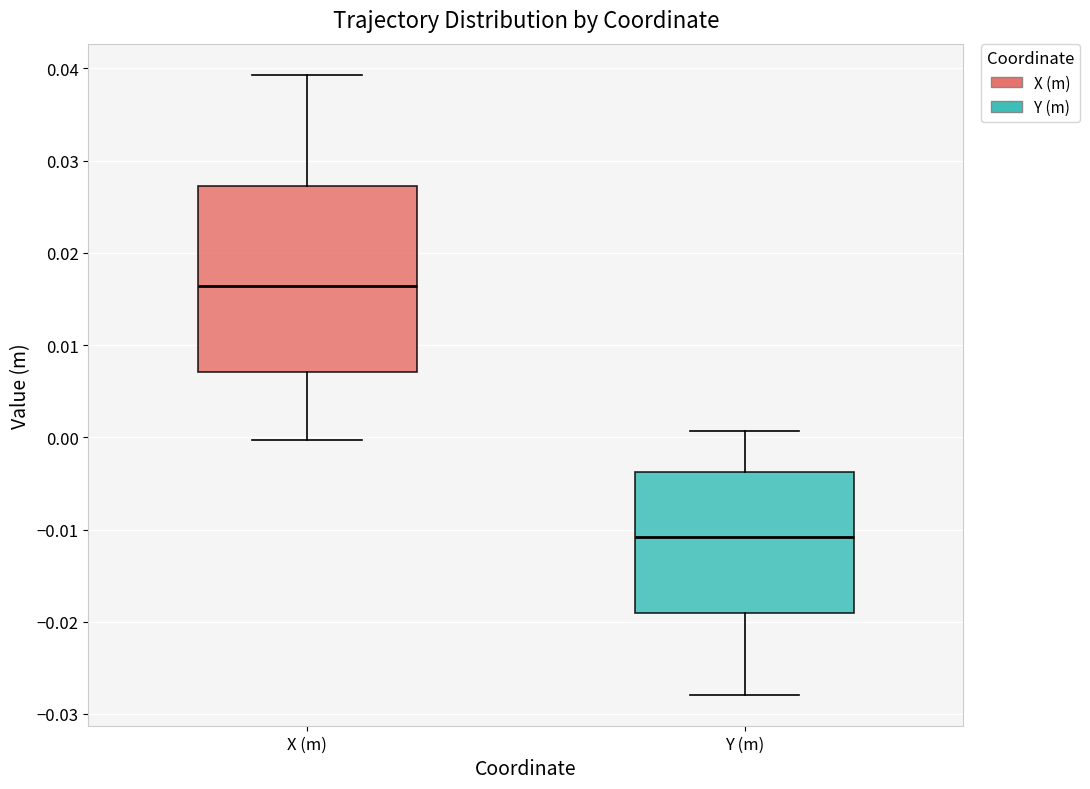

Which box is the tallest, from its lower edge to its upper edge?

X (m)